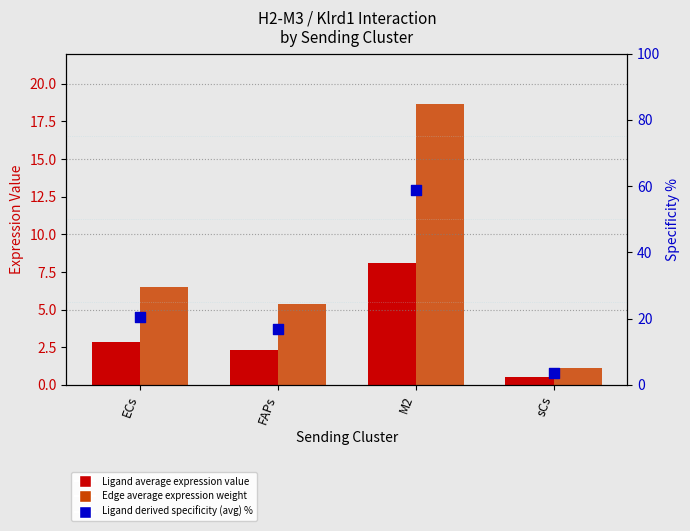

At how many categories does at least one series exceed 38?

1